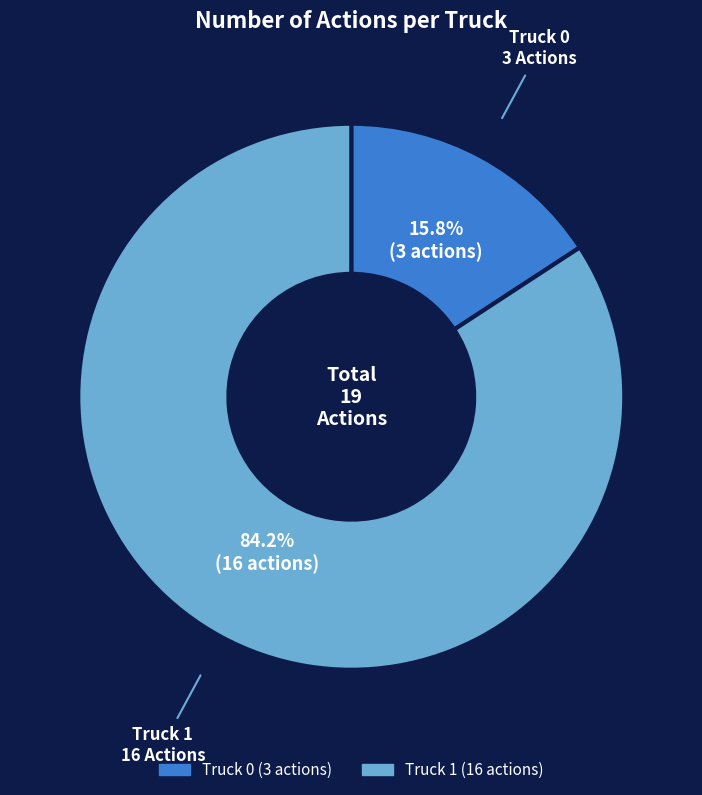

To the nearest percent, what is the average slice percentage?

50%